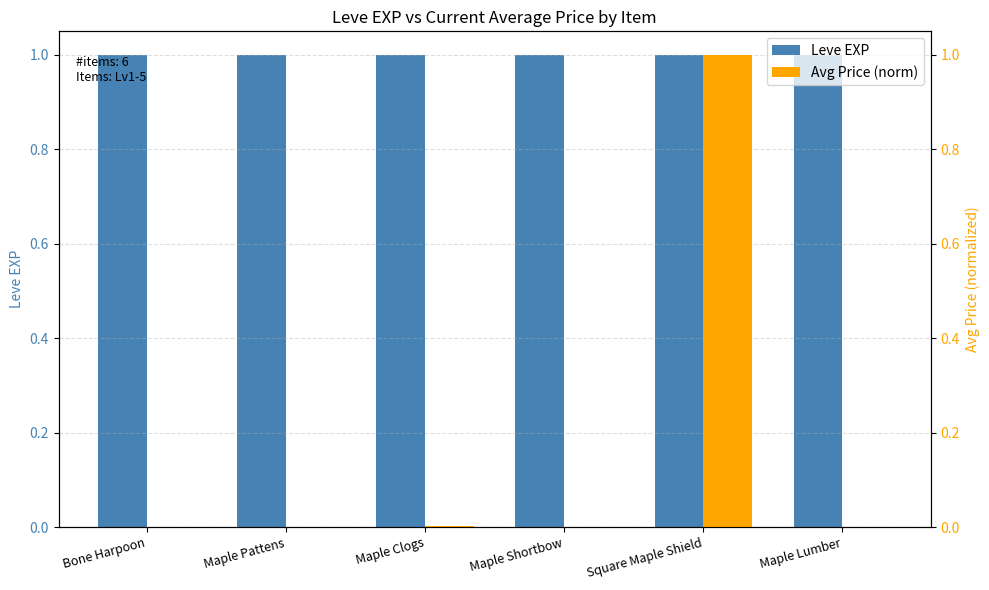

Reading right to left, what are all the values shown in this chart?

Leve EXP: Maple Lumber=1.0	Square Maple Shield=1.0	Maple Shortbow=1.0	Maple Clogs=1.0	Maple Pattens=1.0	Bone Harpoon=1.0
Avg Price (norm): Maple Lumber=0.0	Square Maple Shield=1.0	Maple Shortbow=0.0	Maple Clogs=0.0	Maple Pattens=0.0	Bone Harpoon=0.0